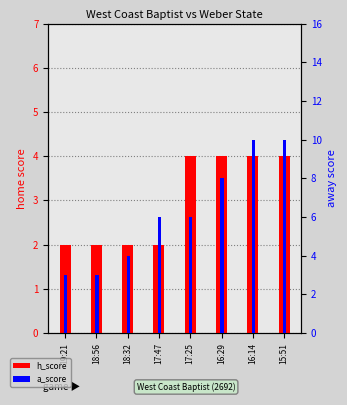

How many distinct data groups are displayed?

2